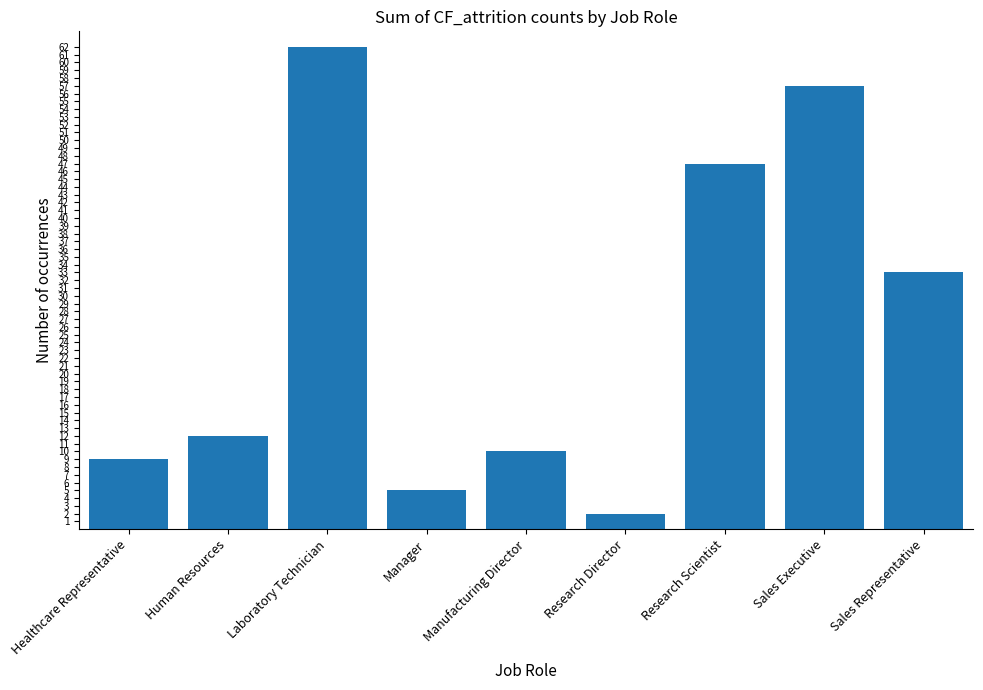

What is the ratio of the value at Manager to the value at Sales Representative?

0.2